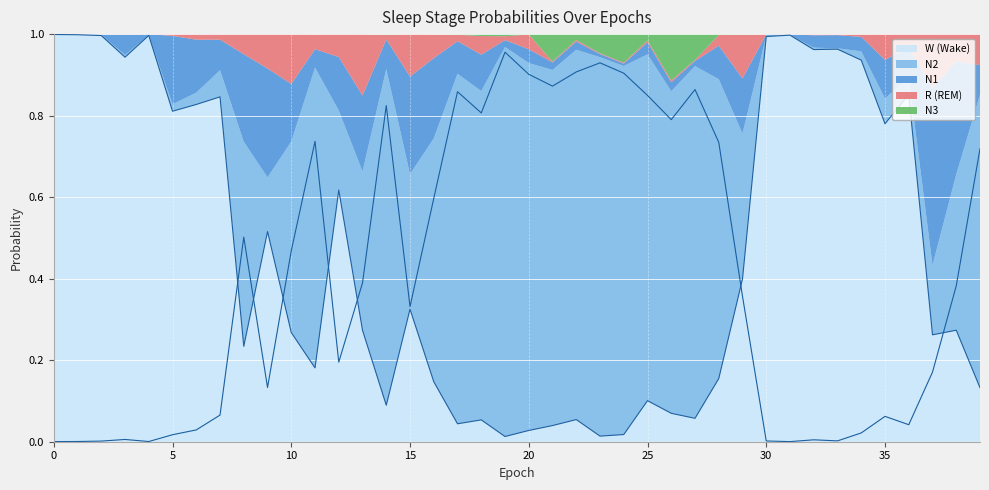

Where is N2 nearest to the value 0?

31